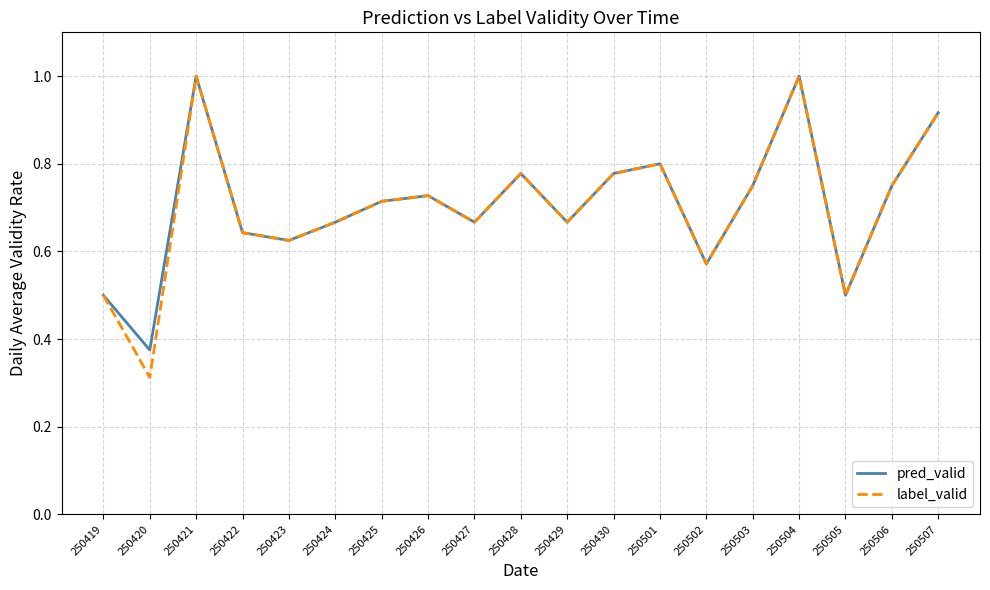

What is the total value across all series at 250504?

2.0